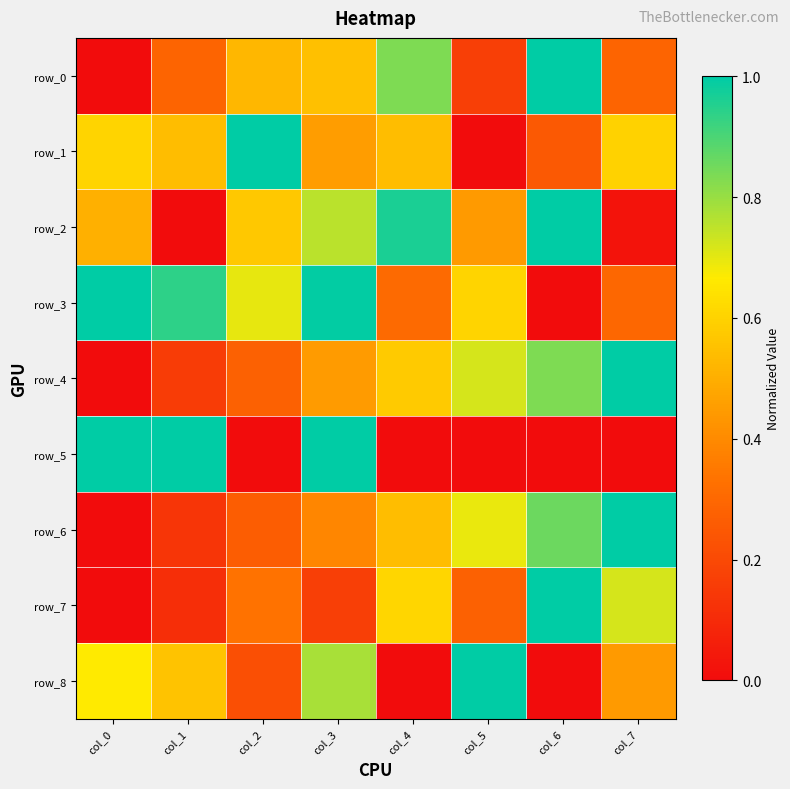

What is the sum of the row_0 values at col_7 and col_5?

0.5